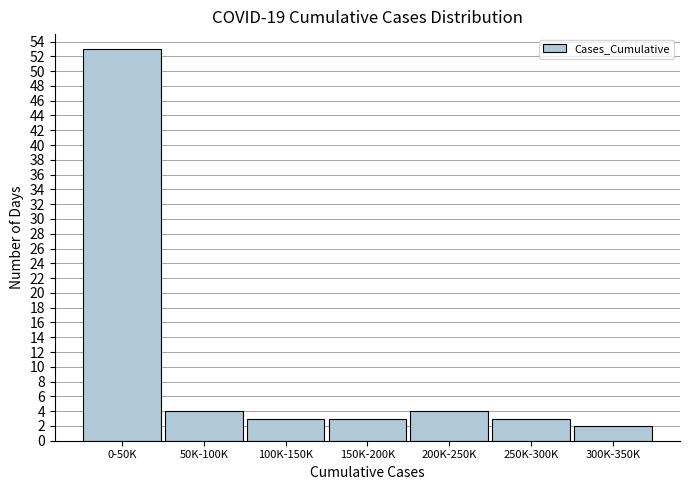

Reading left to right, what are all the values shown in this chart?

53	4	3	3	4	3	2